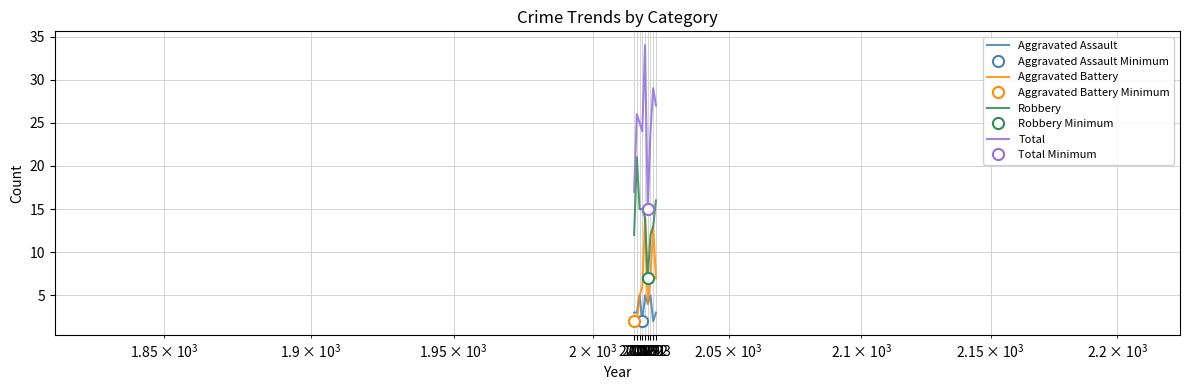

What is the lowest value of the Total series?

15